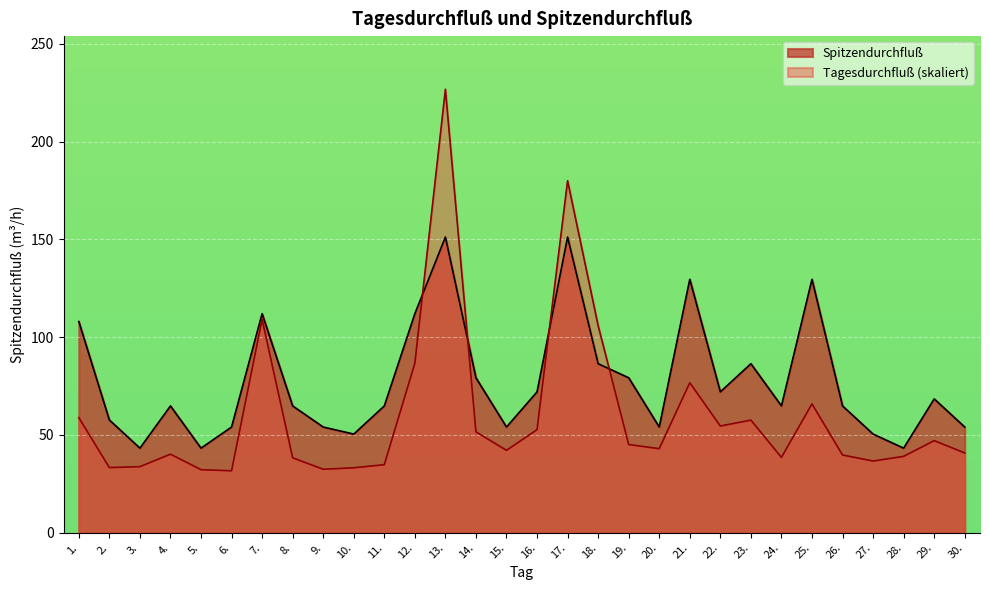

What is the total value across all series at 14.?

130.7